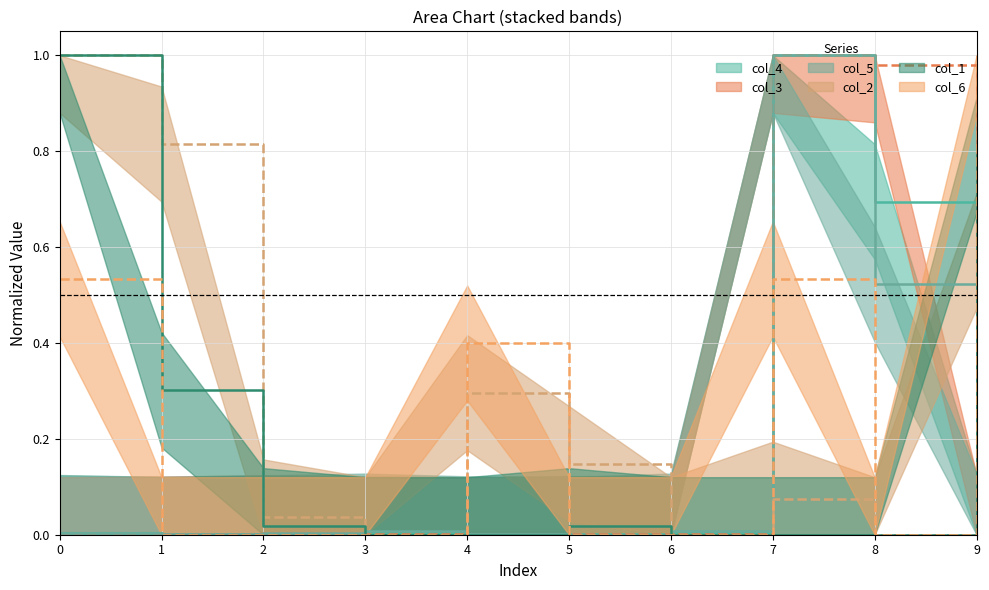

What are all the series names shown in the legend?

col_4, col_3, col_5, col_2, col_1, col_6